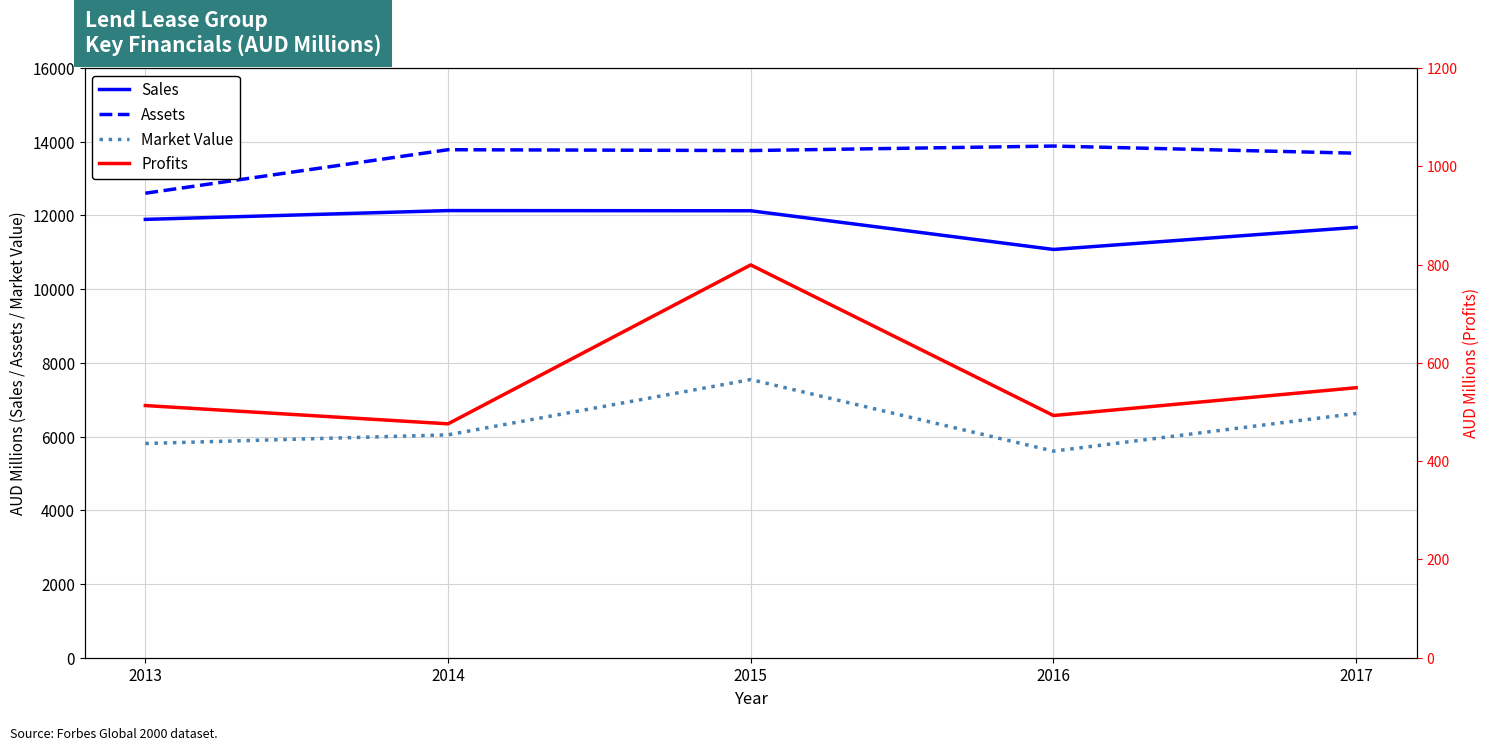

True or false: Market Value and Sales cross at least once.

False